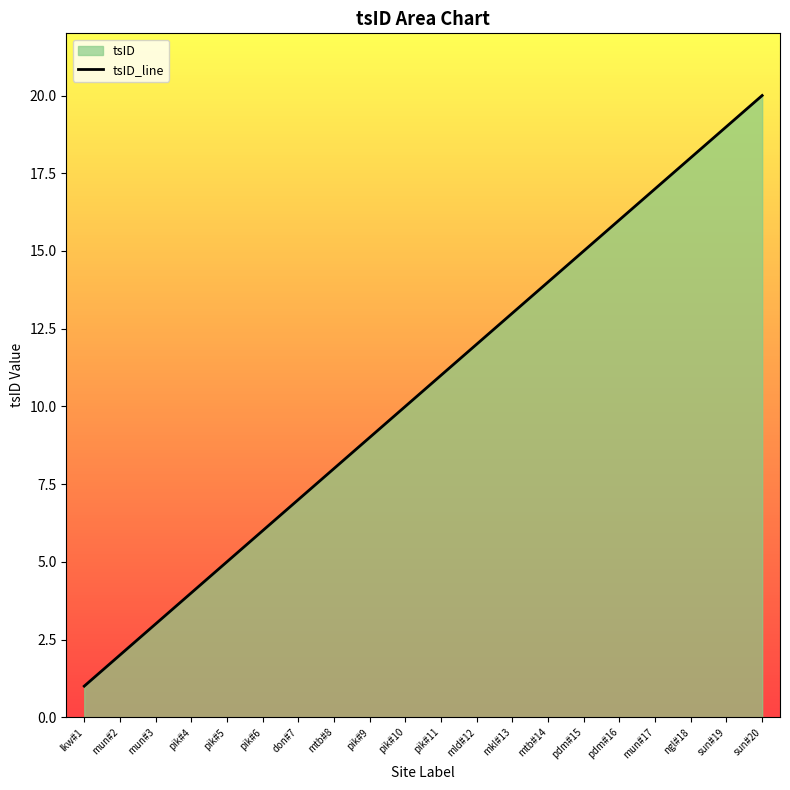

What is the label of the 10th point from the left?

pik#10